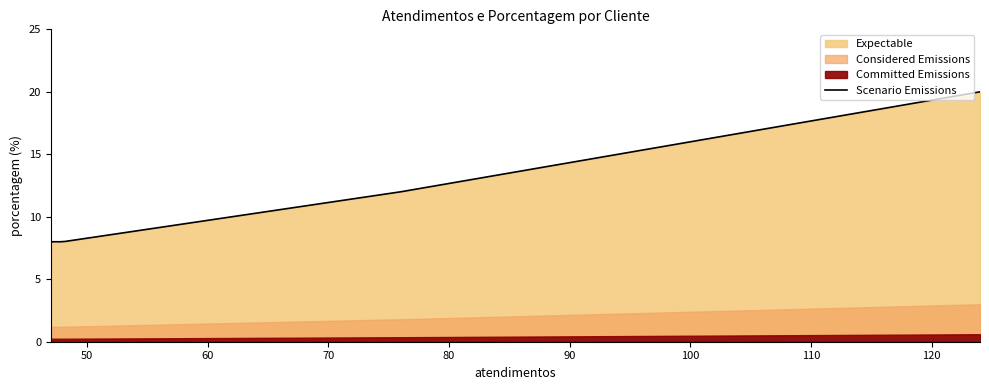

What is the maximum value for Scenario Emissions?

20.0